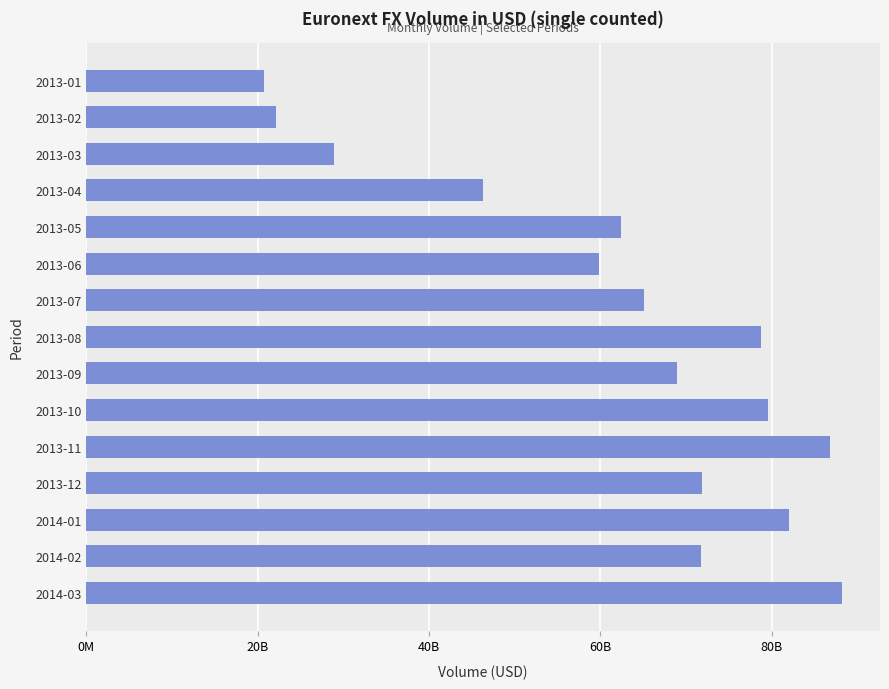

What is the greatest value displayed?

88223552897.7